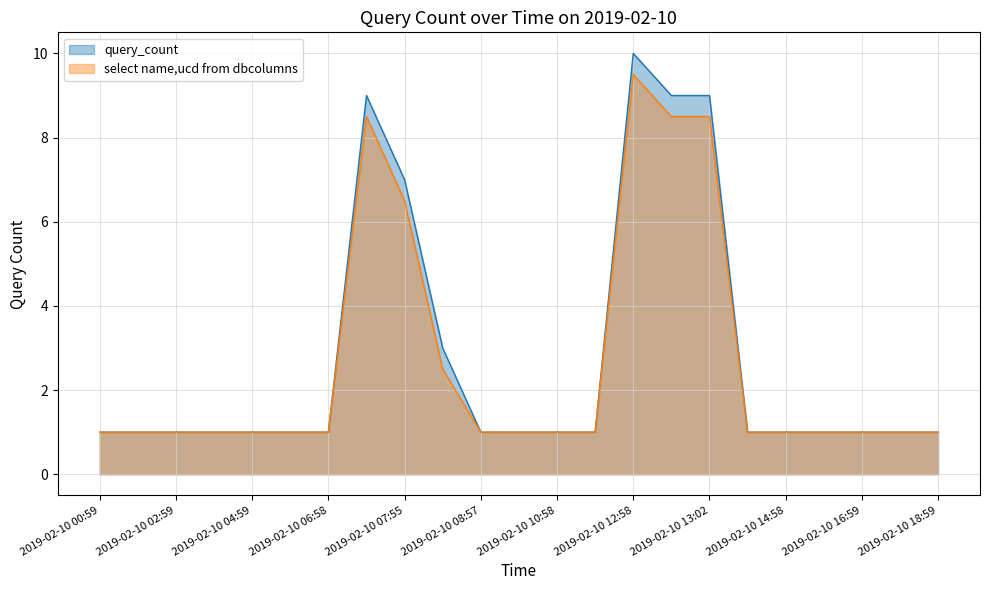

At which category does the chart reach its minimum across all series?

2019-02-10 00:59